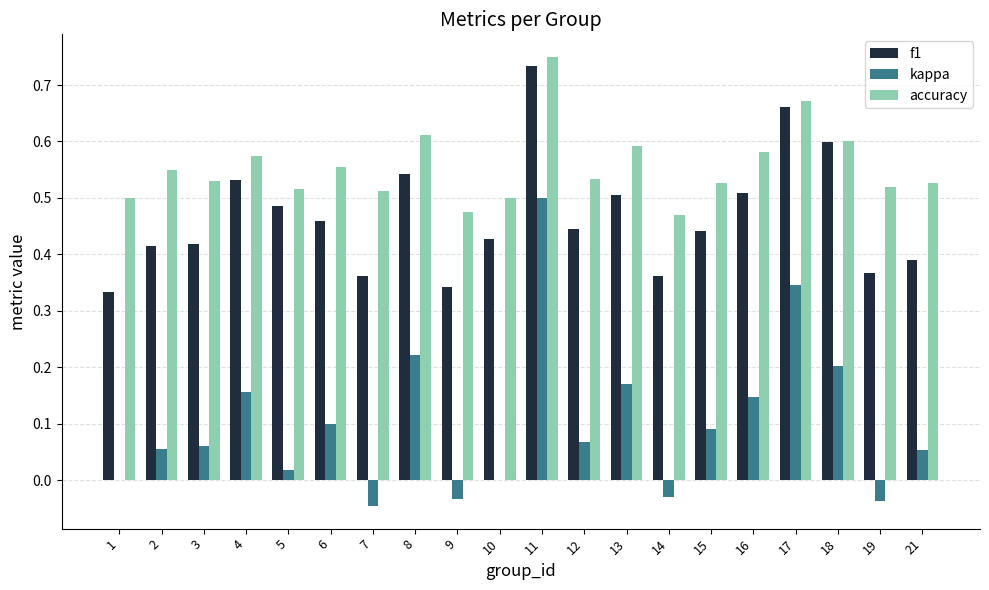

Which category has the highest value in the accuracy series?

11